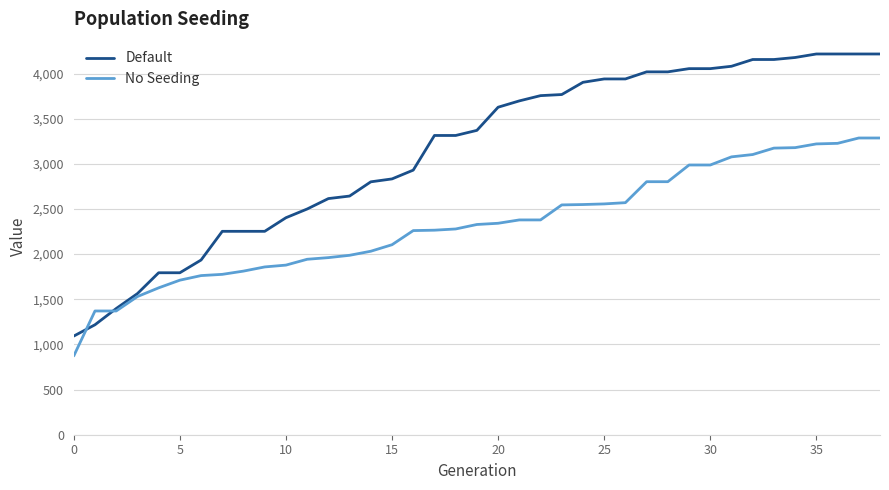

What is the difference between the maximum and minimum values in the Default series?

3124.0